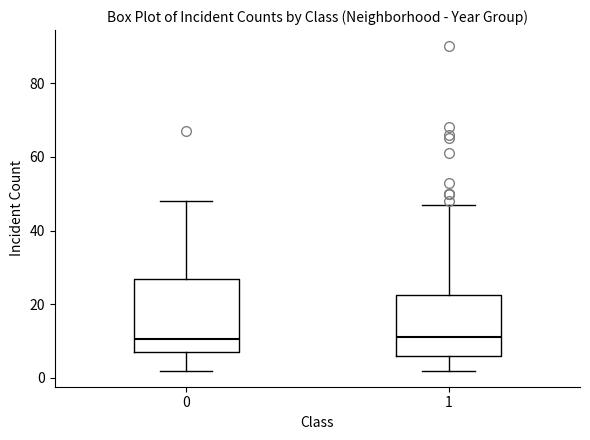

Reading left to right, read every box against the y-axis: the position of its median line, the range the box covers, and the ends of its whiskers. The values are not printed on the chart, so give them approximately, as read against the axis.

0: median 10, box 8 to 26, whiskers 2 to 48
1: median 12, box 6 to 22, whiskers 2 to 48